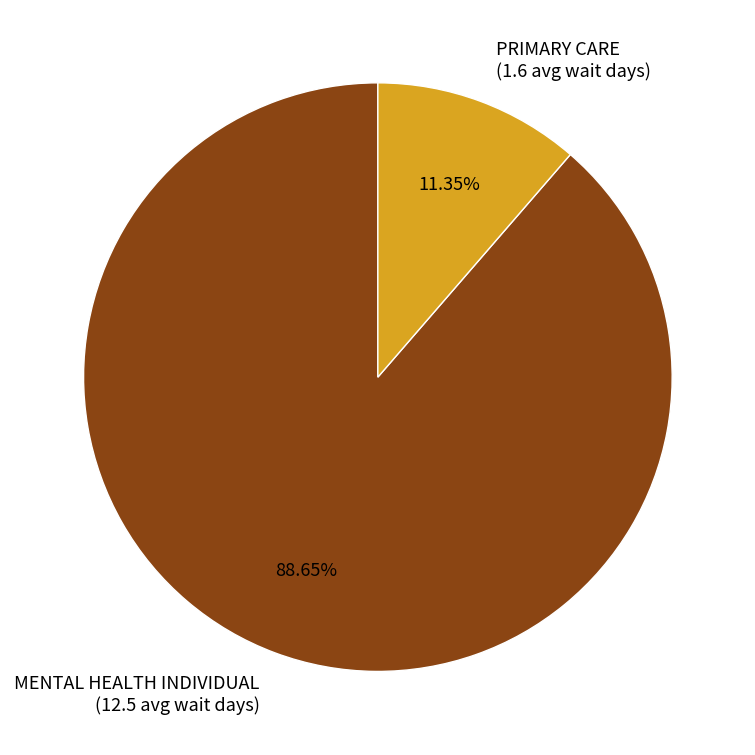

Between MENTAL HEALTH INDIVIDUAL and PRIMARY CARE, which is larger?

MENTAL HEALTH INDIVIDUAL